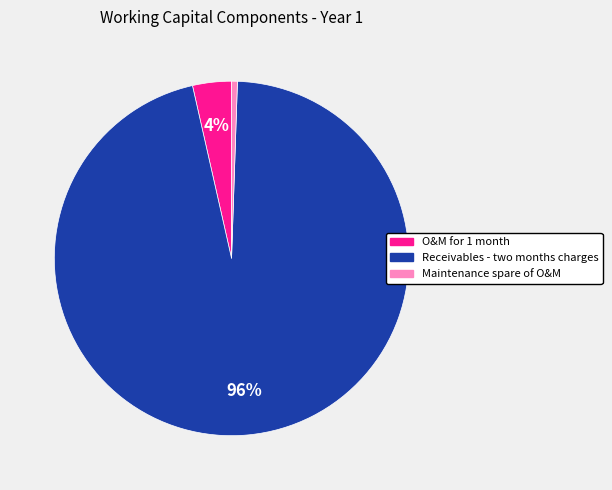

Is there any slice that represents more than half of the pie?

Yes